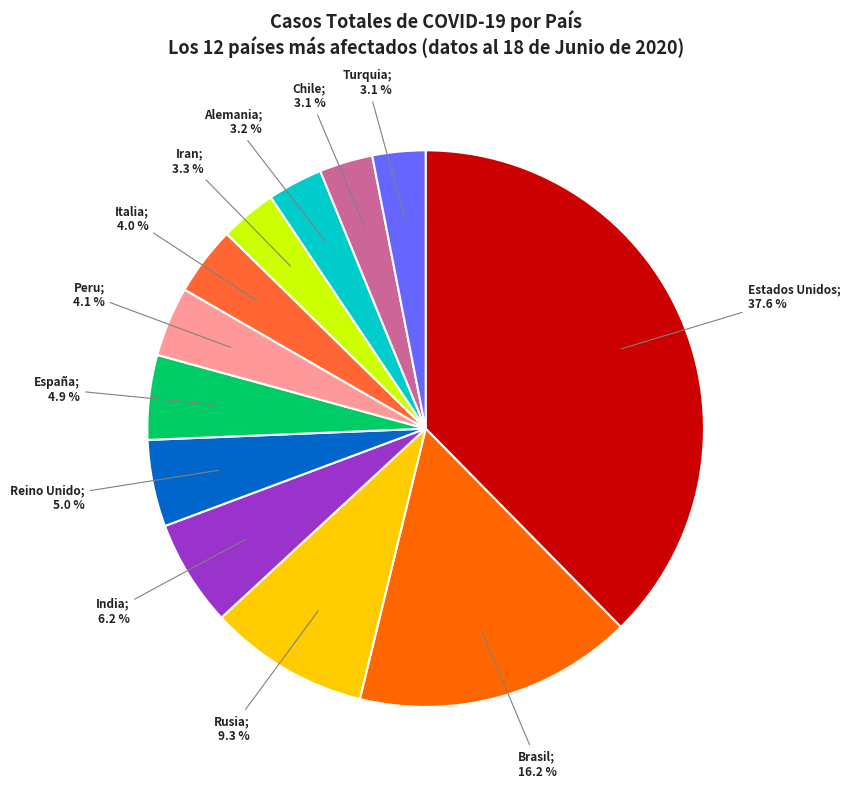

Is there any slice that represents more than half of the pie?

No